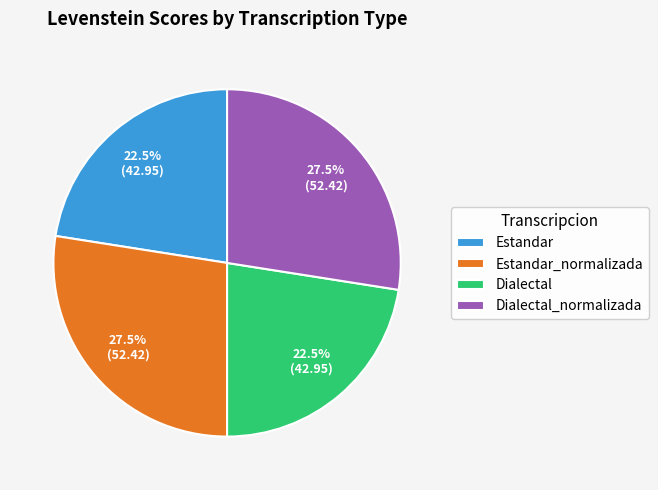

What is the total percentage of Estandar and Dialectal?

45.0%